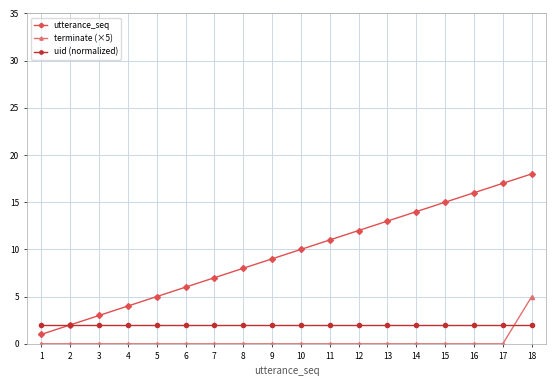

What is the difference between the utterance_seq values at 17 and 9?

8